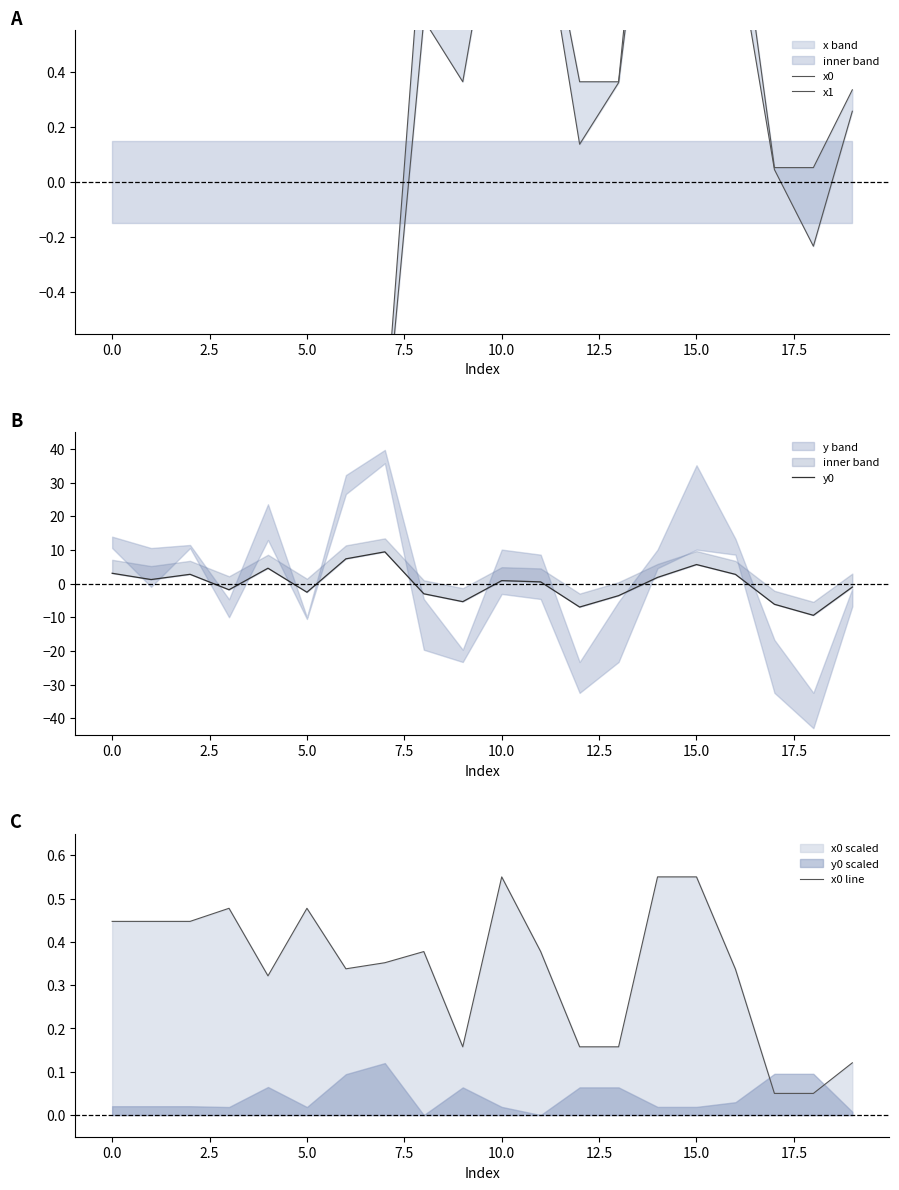

What is the sum of all x0 line values?

6.7